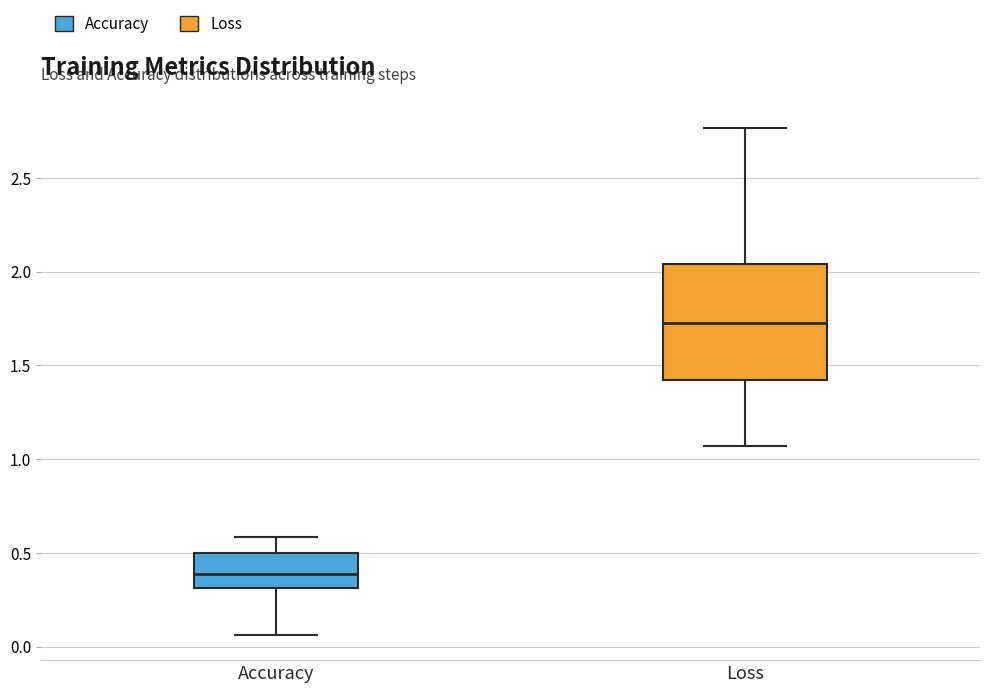

Comparing the boxes themselves (not the whiskers), which one is the tallest?

Loss